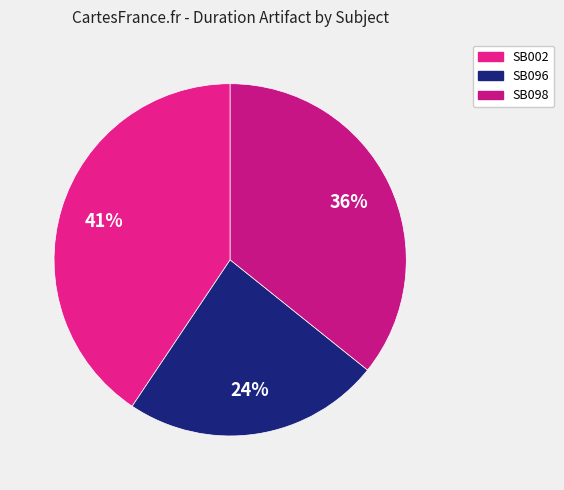

To the nearest percent, what is the difference between the largest and smallest slice percentages?

17%